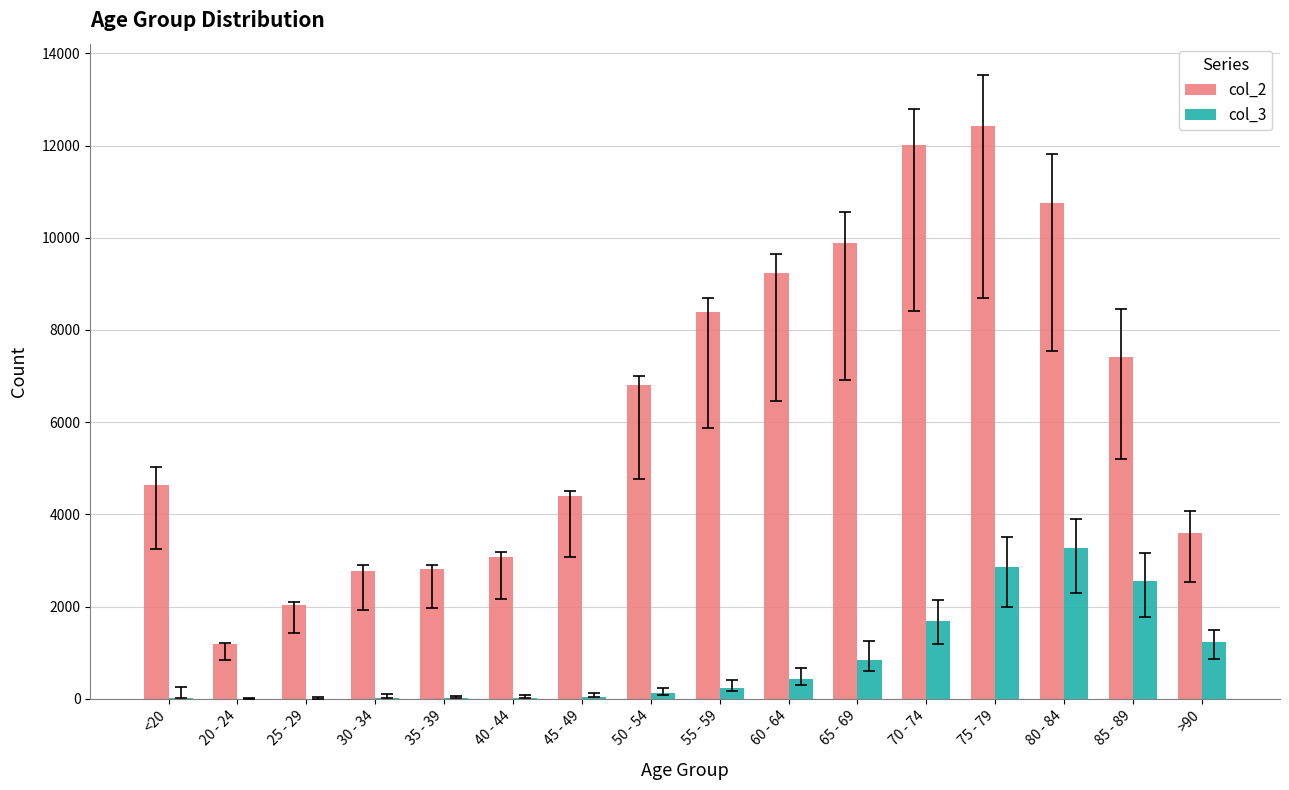

The value of col_3 at 85 - 89 is 671. True or false?

False